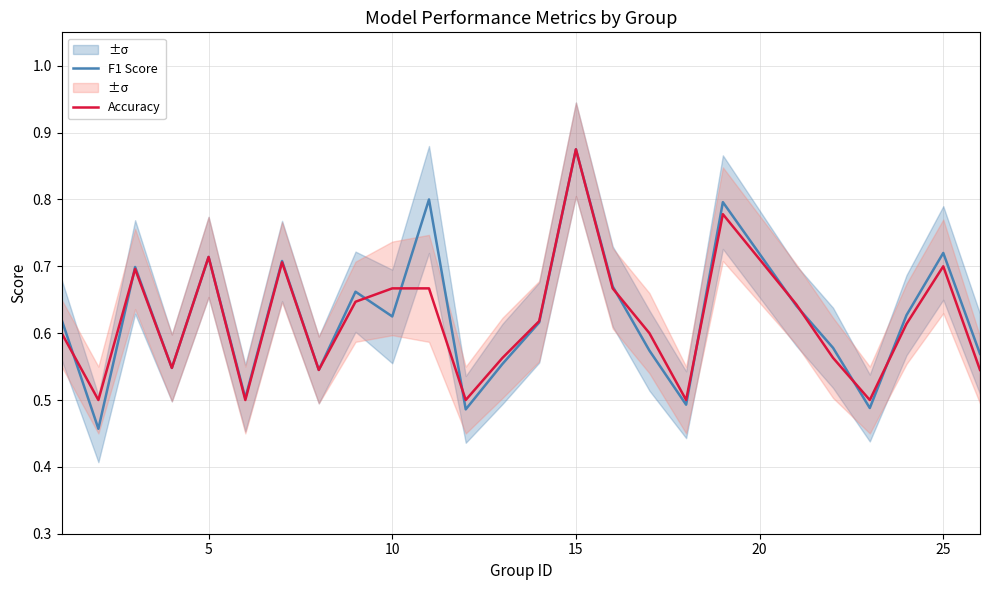

At which label does Accuracy reach its peak?

15